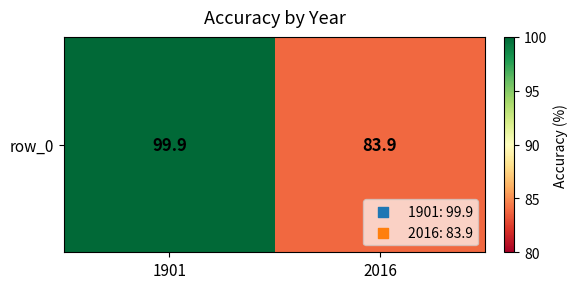

How many data points are above 99?

1